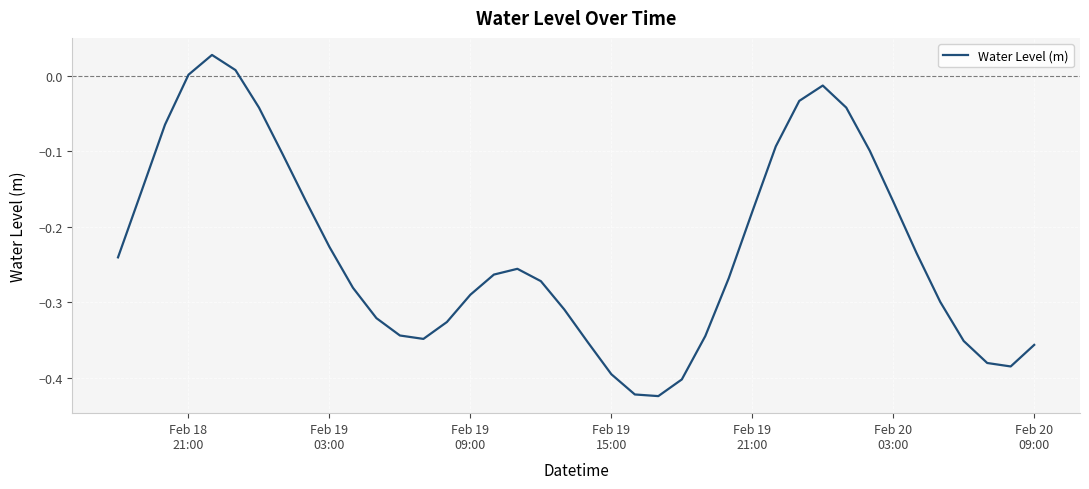

What is the difference between the maximum and minimum values?

0.5